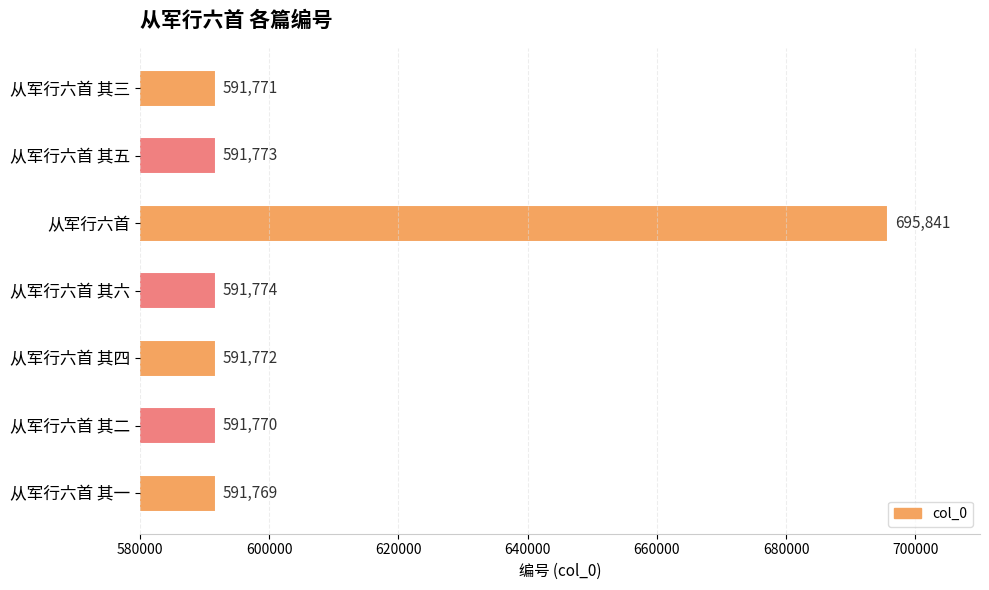

Reading top to bottom, what are all the values shown in this chart?

591771	591773	695841	591774	591772	591770	591769